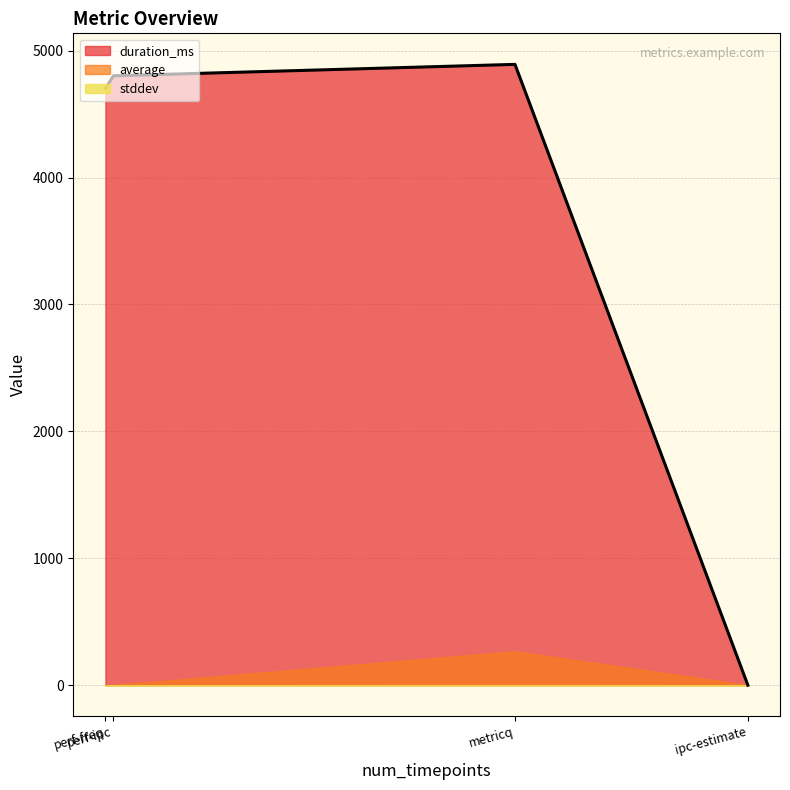

What is the highest value of the stddev series?

0.3